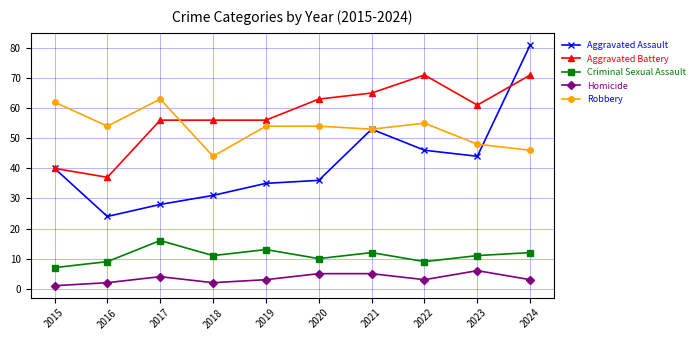

True or false: Robbery and Aggravated Assault cross at least once.

True